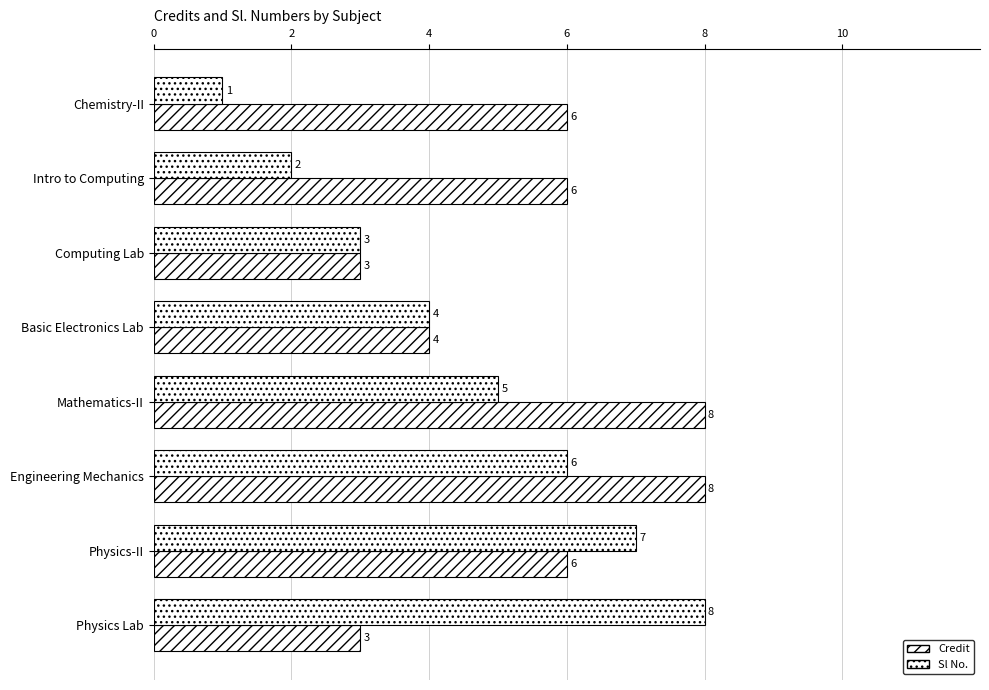

Count the number of data series in this chart.

2